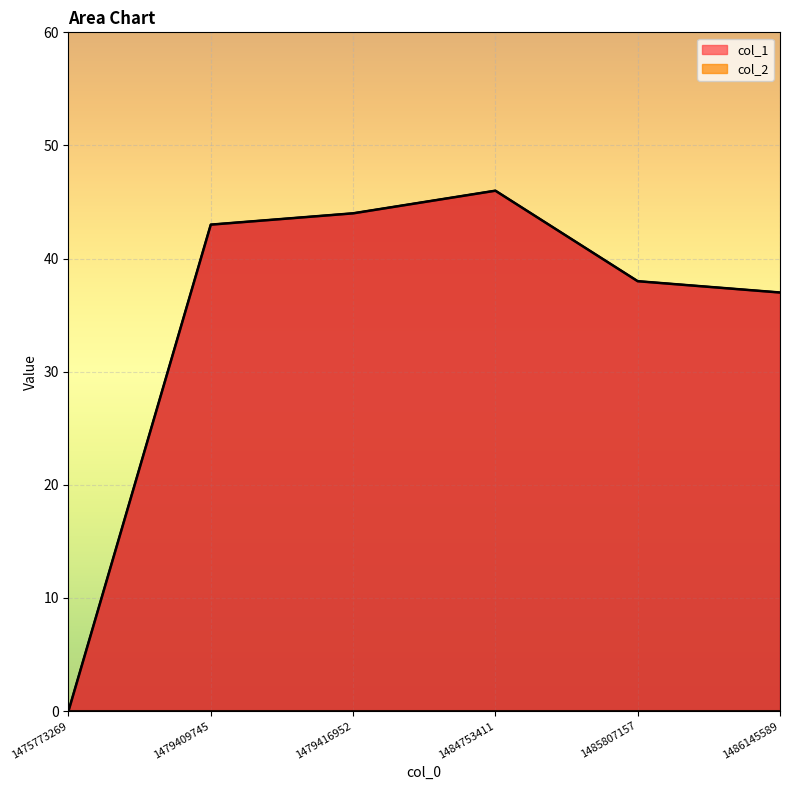

Which category has the highest value across all series?

1484753411